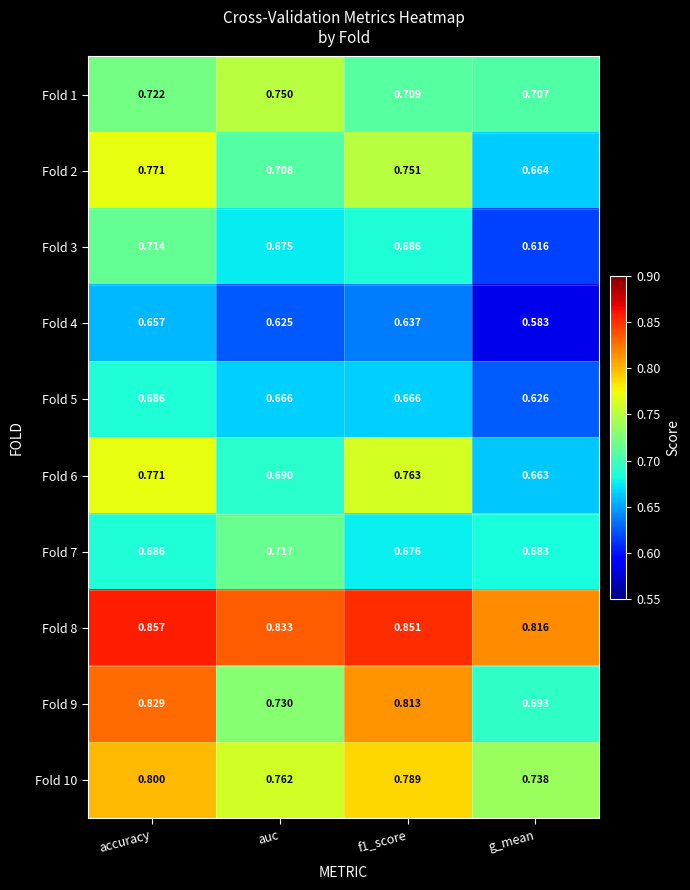

At which label is Fold 2 closest to 0?

g_mean